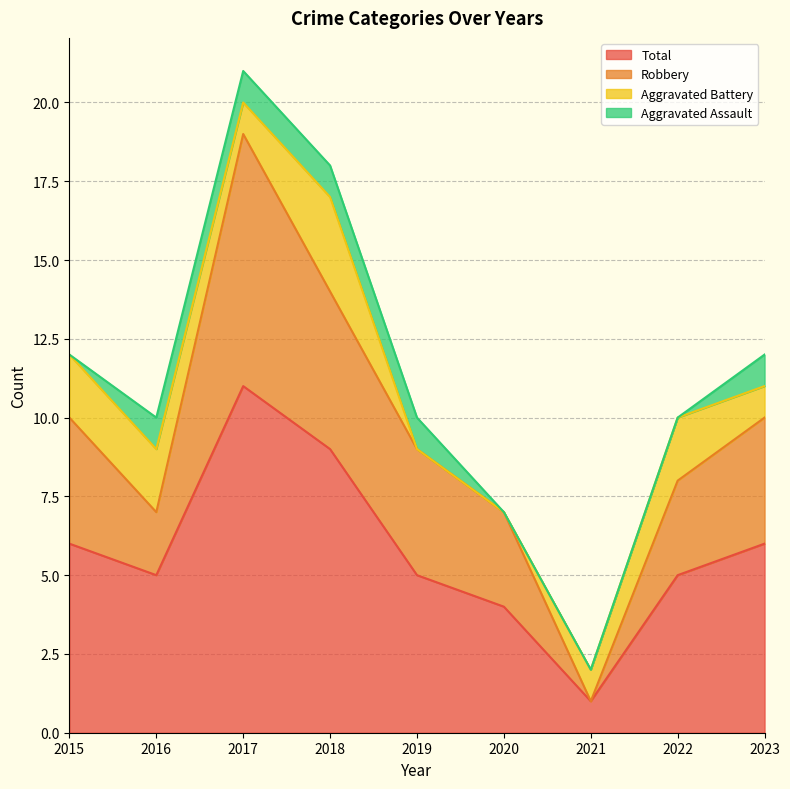

What is the difference between the second highest and second lowest values in the Total series?

5